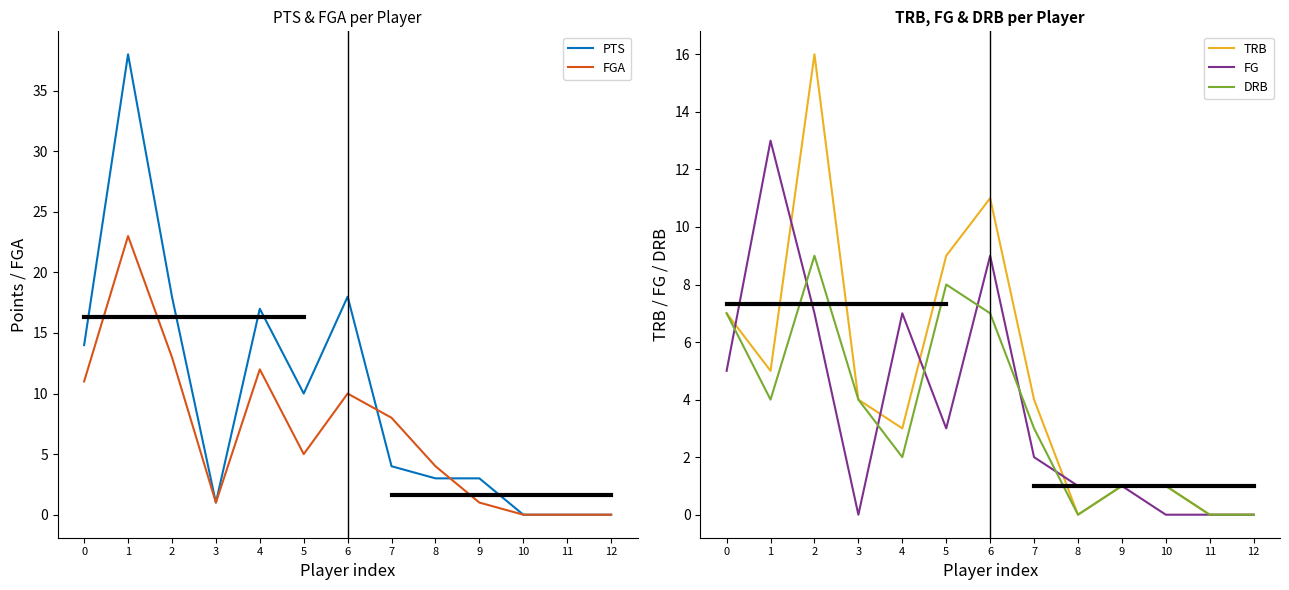

At which category does the chart reach its minimum across all series?

10